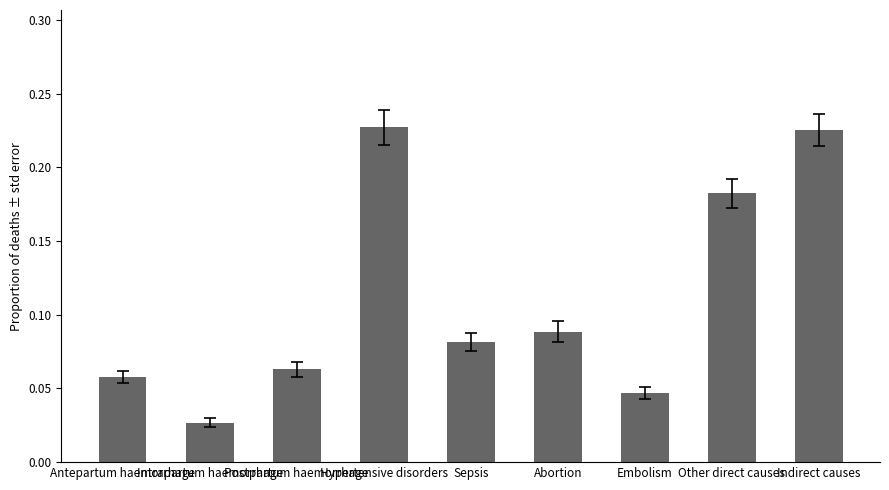

How many distinct data groups are displayed?

1